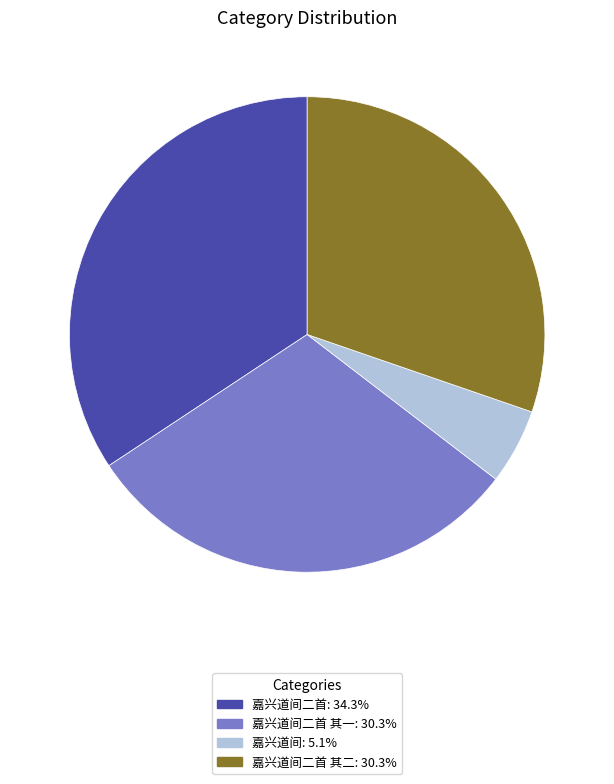

Does any single category account for the majority?

No